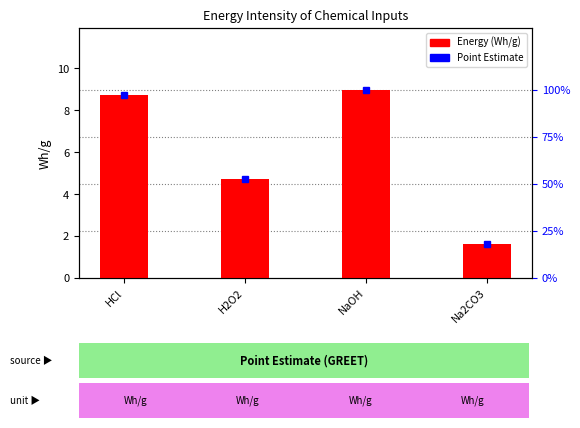

List the labels in order of value, largest first.

NaOH, HCl, H2O2, Na2CO3